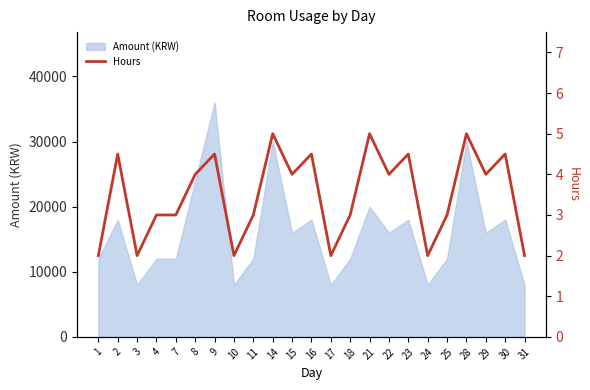

True or false: the data shows 1.3 at 25.

False